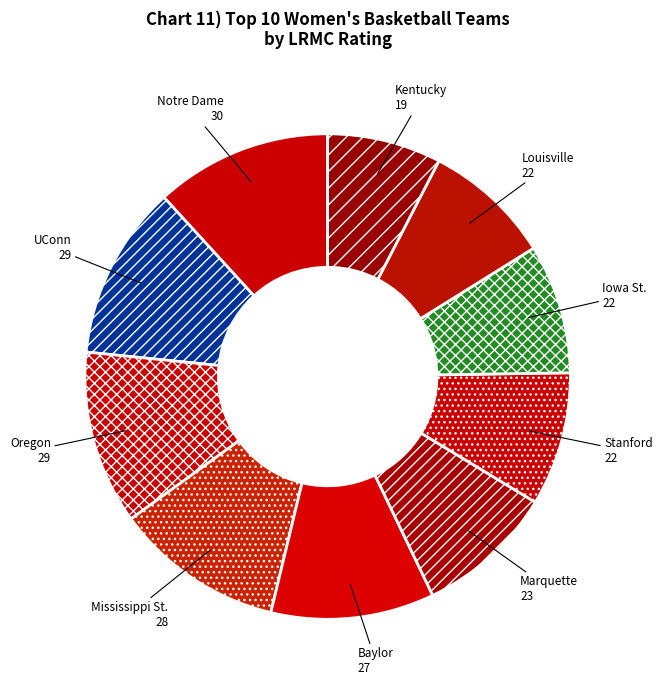

Does UConn represent more than half of the total?

No